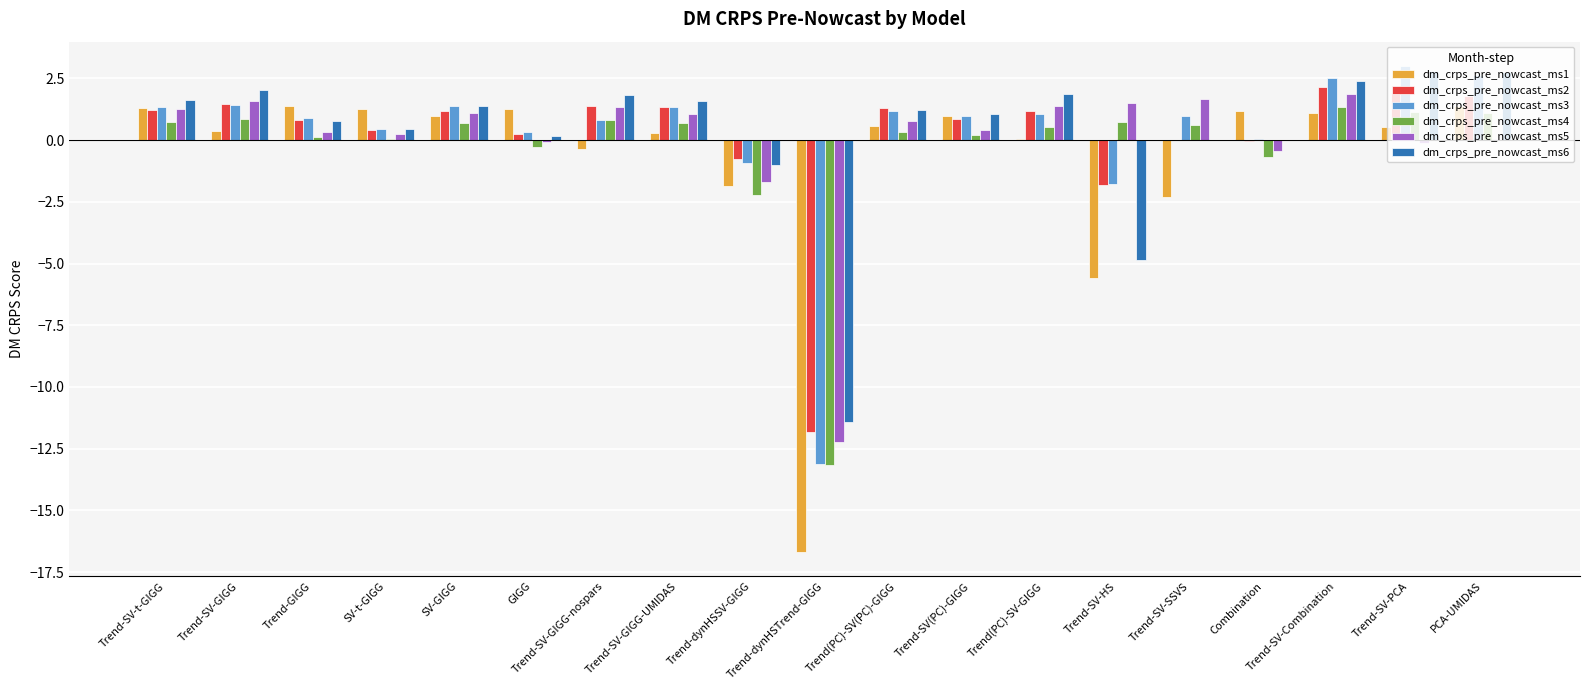

What is the maximum value for dm_crps_pre_nowcast_ms6?

2.8